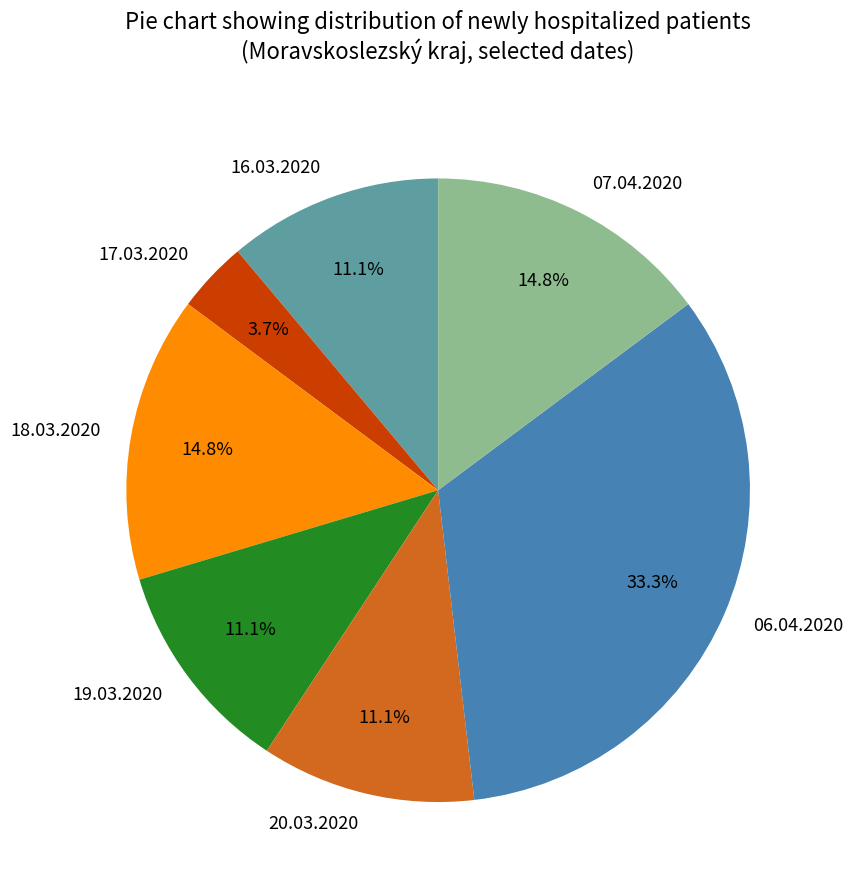

What percentage is the 20.03.2020 slice, to the nearest percent?

11%